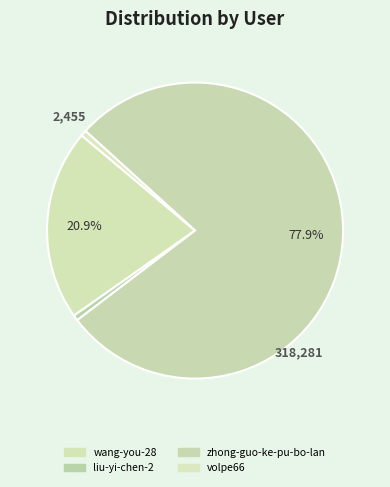

Count the number of slices in the pie.

4